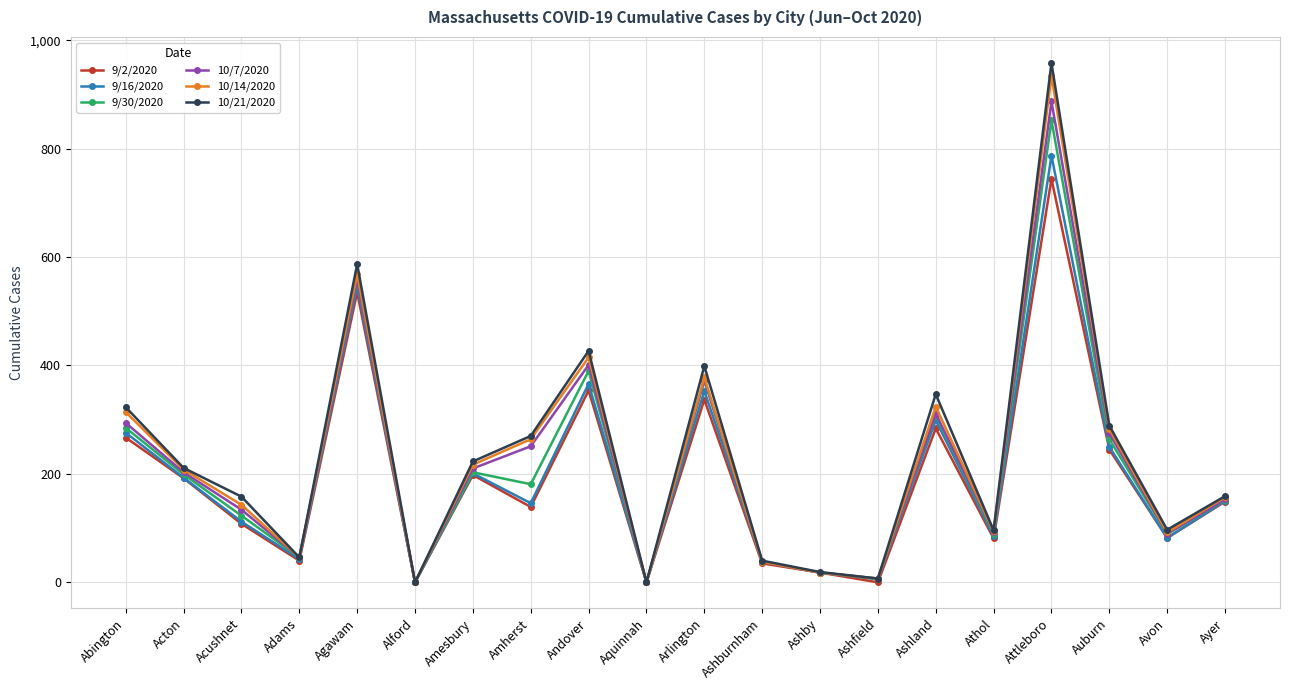

Is it true that 9/2/2020 equals 18 at Ashby?

True